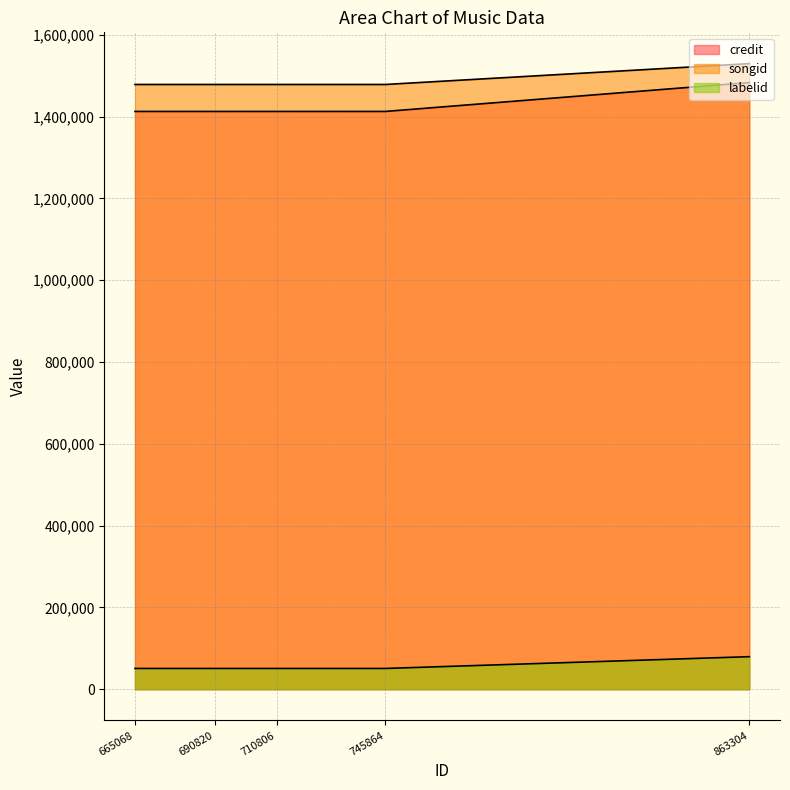

True or false: labelid has a value of 86067 at 710806.

False